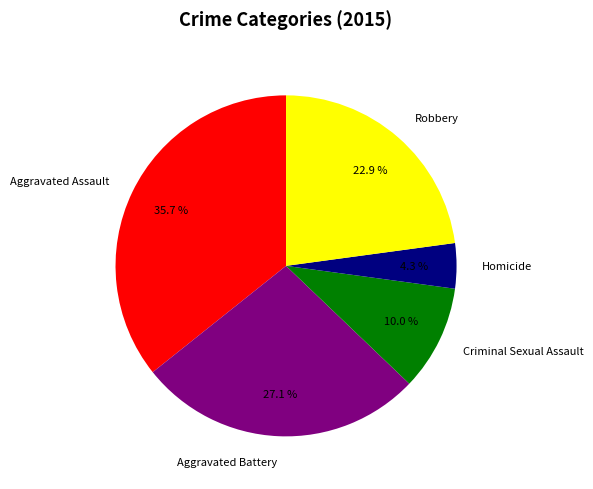

What is the smallest slice in the pie chart?

Homicide